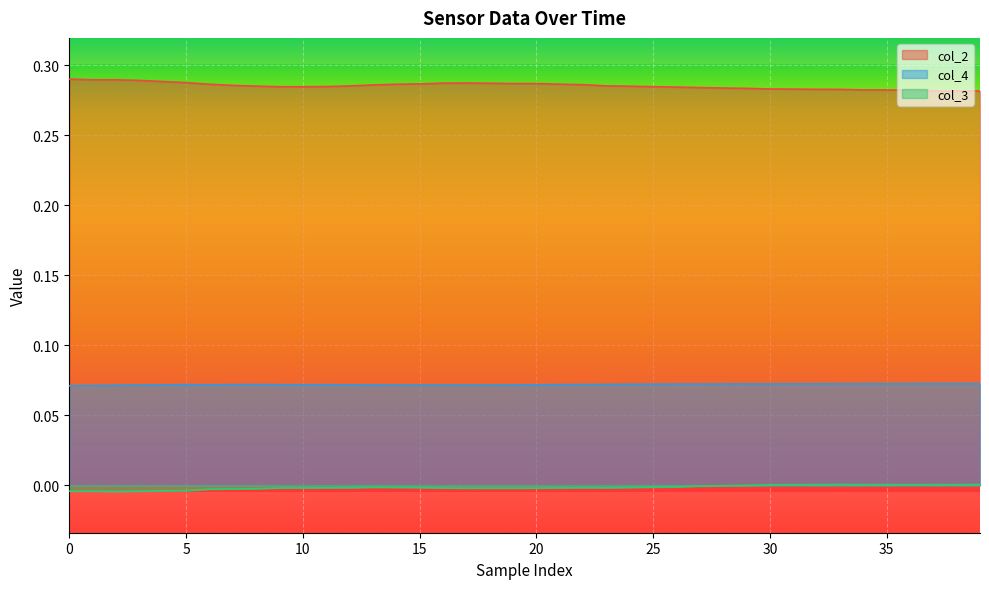

What is the total value across all series at 29?

0.4